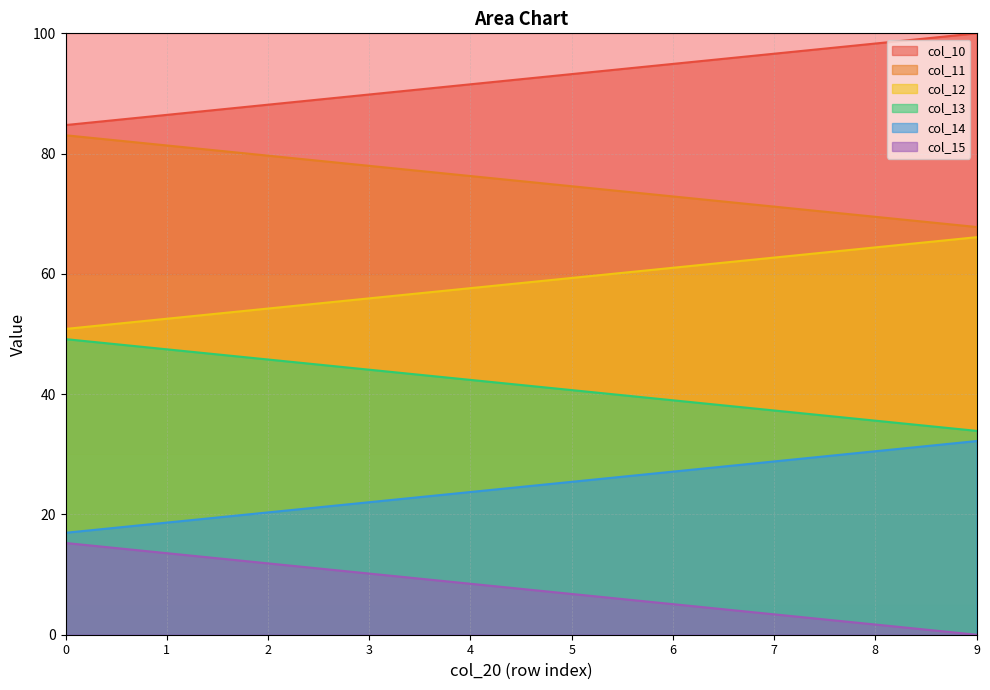

What is the spread (max minus min) of values at 0?

69.5